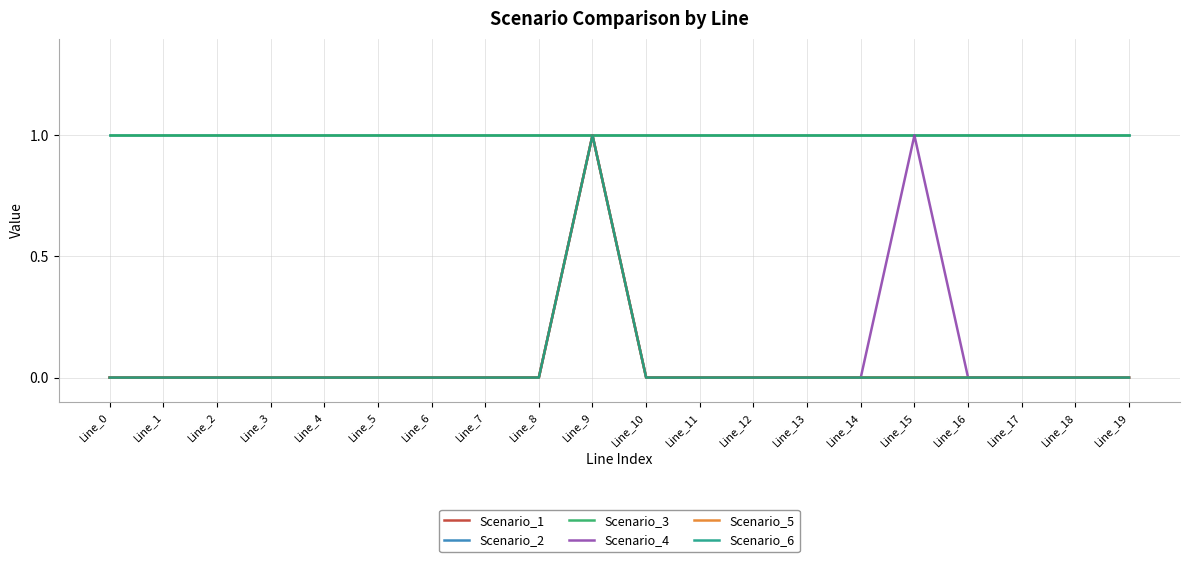

Does the chart display data point markers on the line(s)?

No